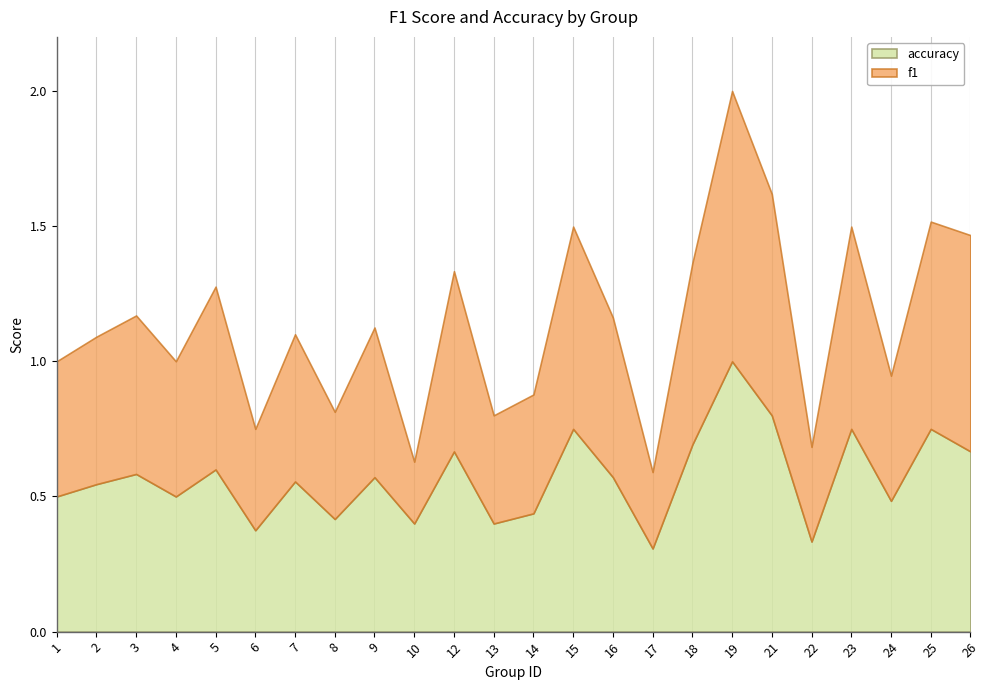

What are all the series names shown in the legend?

accuracy, f1